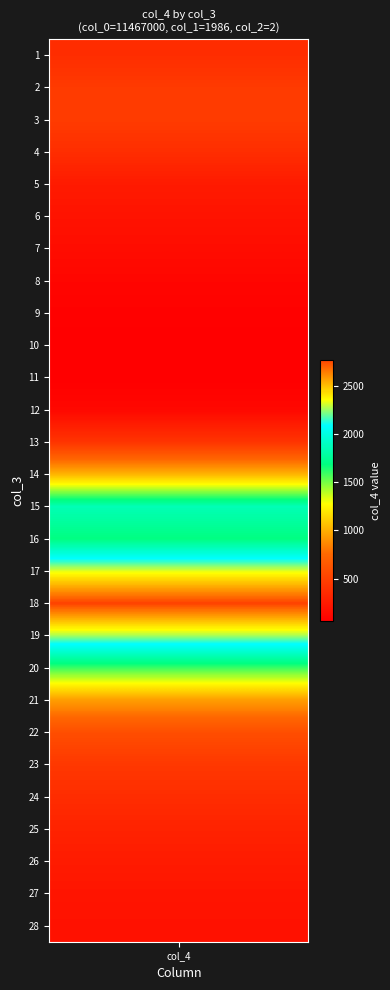

The chart shows a value of 769.8 at 23. True or false?

False